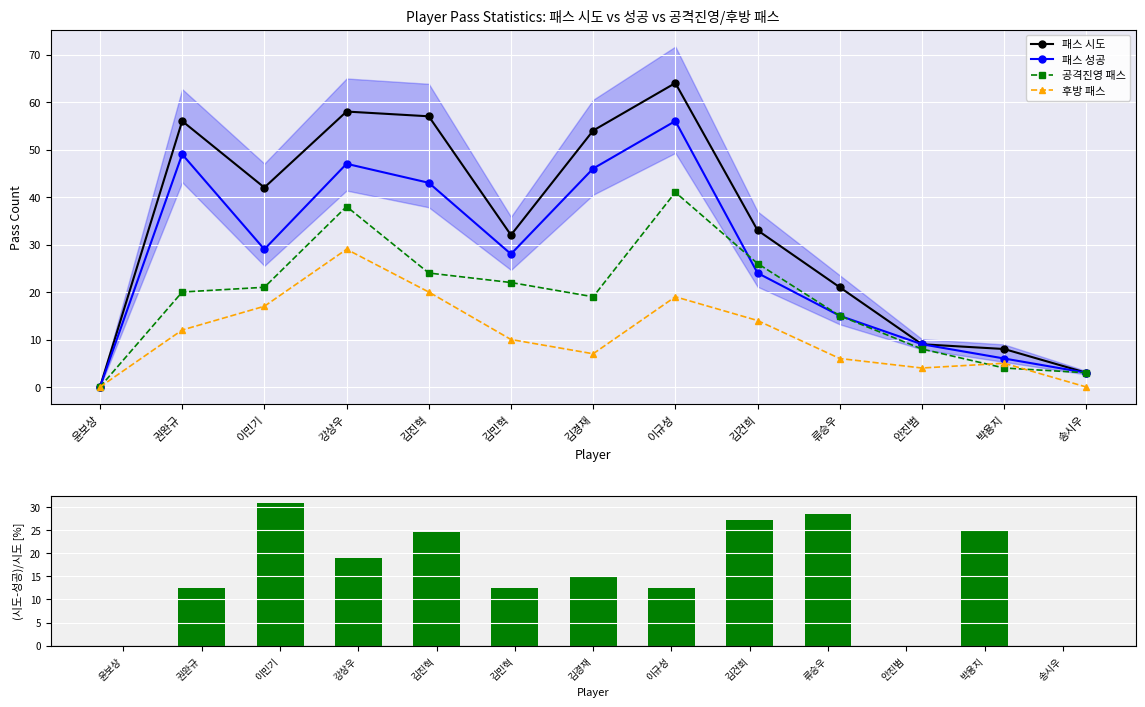

Is it true that 패스 성공 equals 25.4 at 권완규?

False